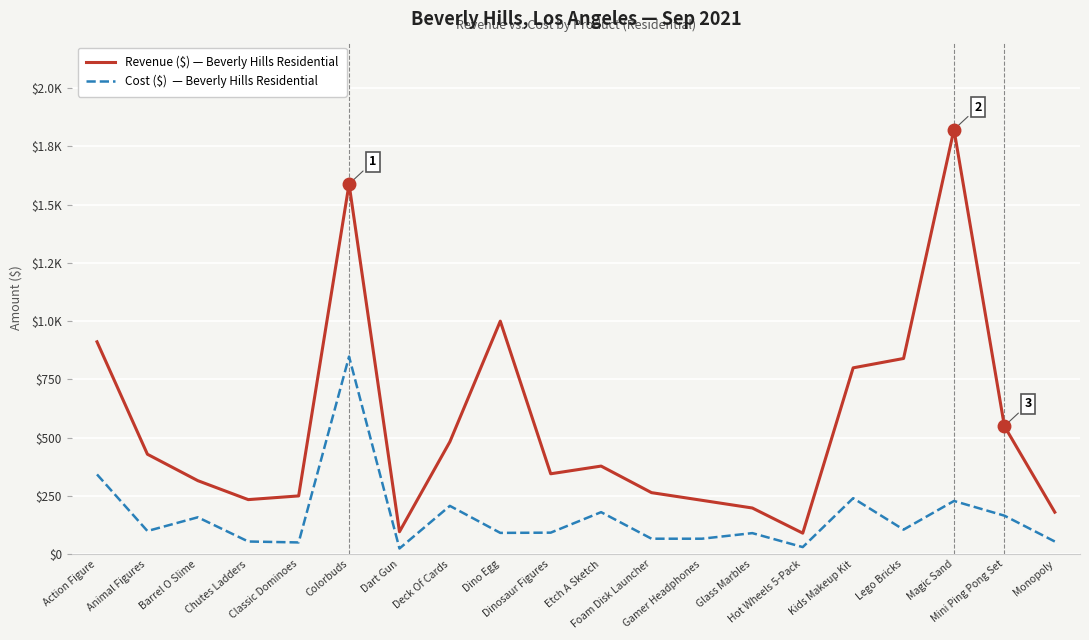

Does the chart display data point markers on the line(s)?

No